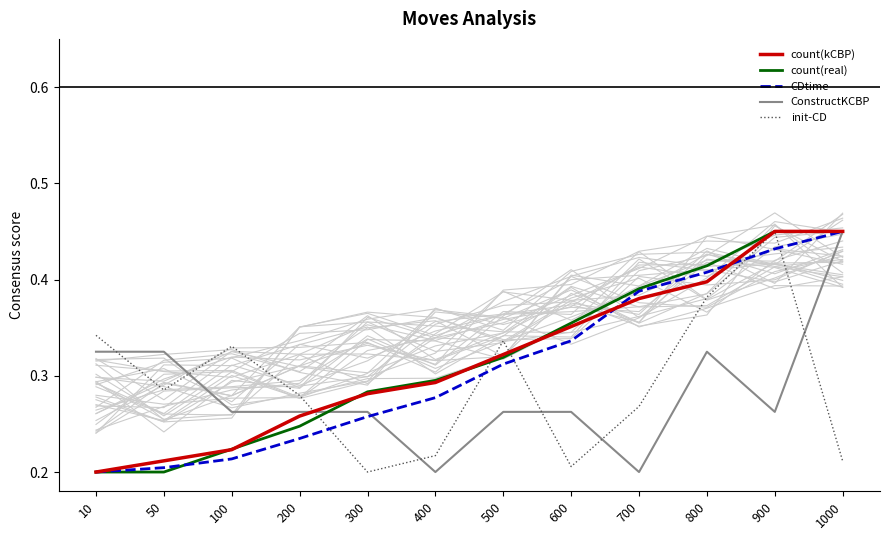

The value of init-CD at 1000 is 0.3. True or false?

False